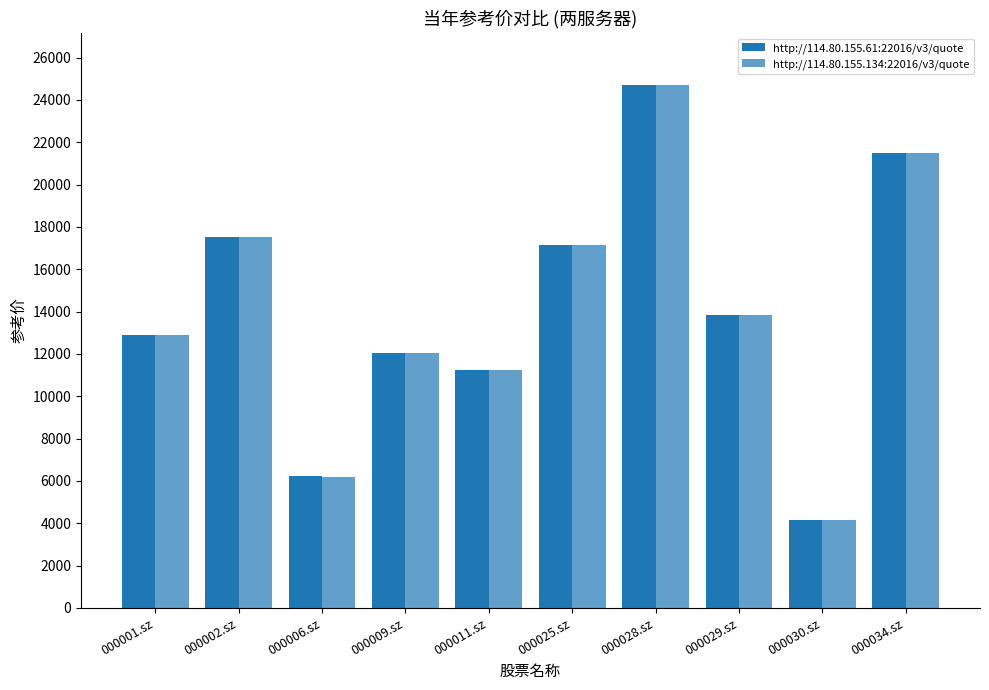

Reading left to right, extract all data points from this chart.

http://114.80.155.61:22016/v3/quote: 000001.sz=12880	000002.sz=17530	000006.sz=6210	000009.sz=12060	000011.sz=11230	000025.sz=17120	000028.sz=24680	000029.sz=13830	000030.sz=4150	000034.sz=21500
http://114.80.155.134:22016/v3/quote: 000001.sz=12875	000002.sz=17525	000006.sz=6206	000009.sz=12055	000011.sz=11229	000025.sz=17122	000028.sz=24684	000029.sz=13829	000030.sz=4153	000034.sz=21504